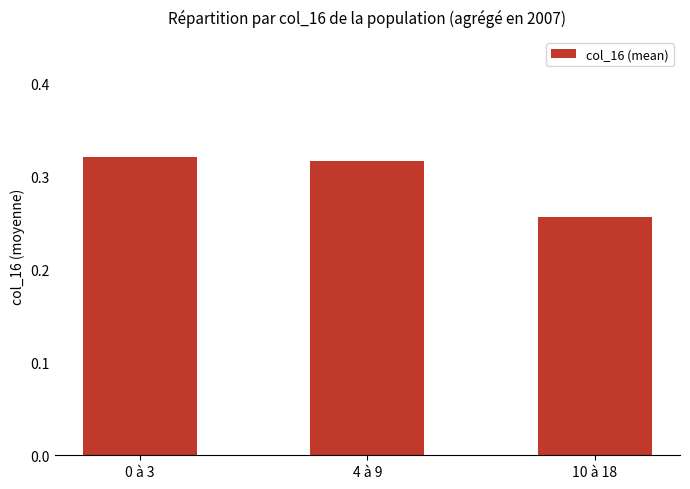

What is the change in value from 4 à 9 to 10 à 18?

-0.1